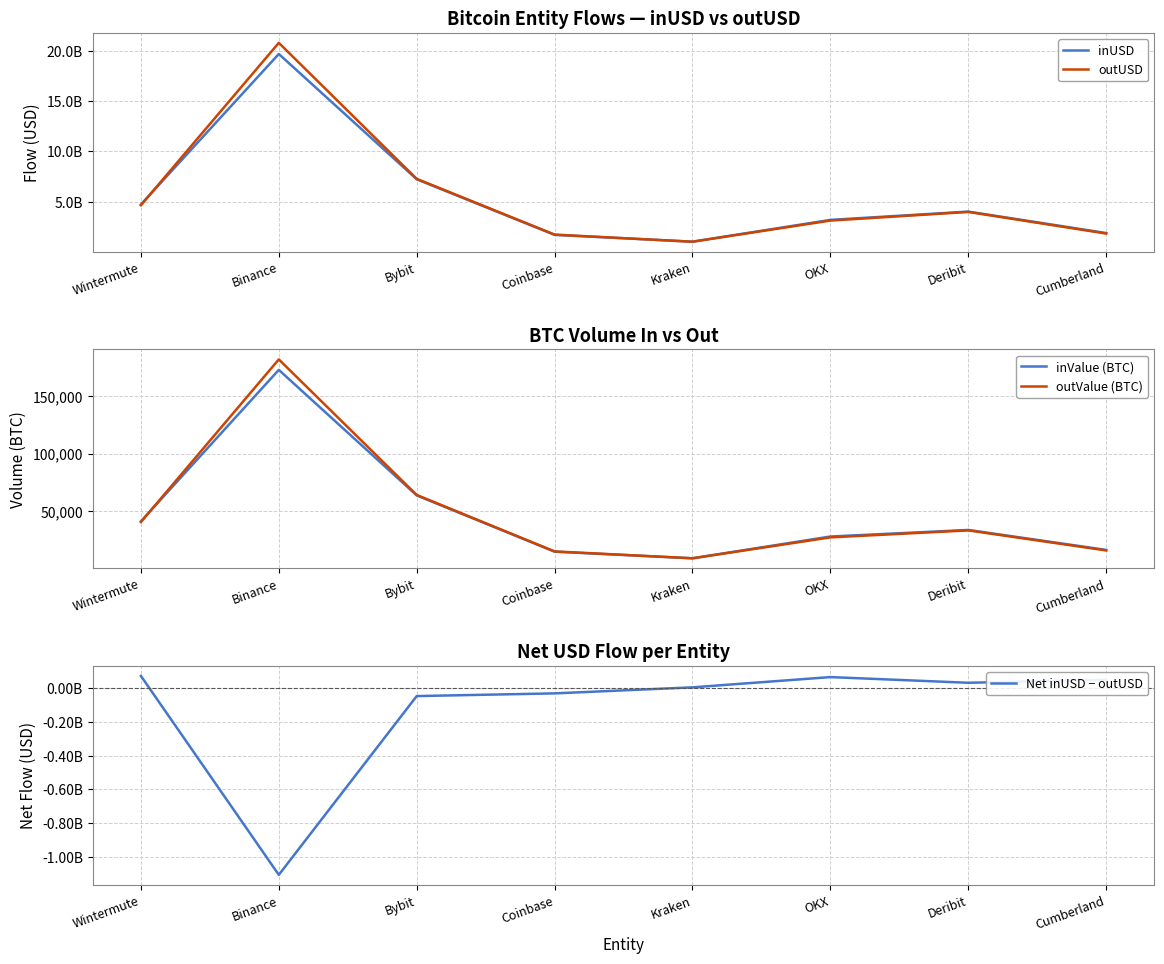

Is it true that inUSD equals 1016195840.0 at Kraken?

True